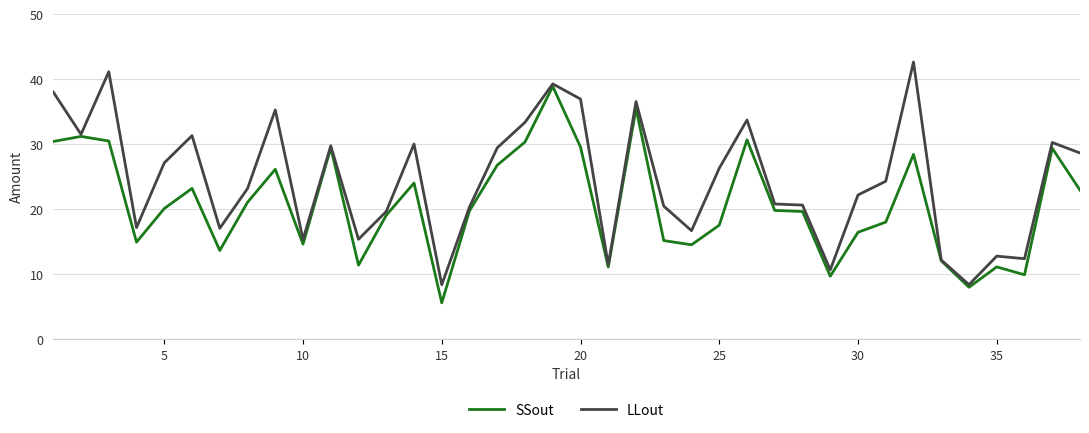

Which series has the largest total across all categories?

LLout